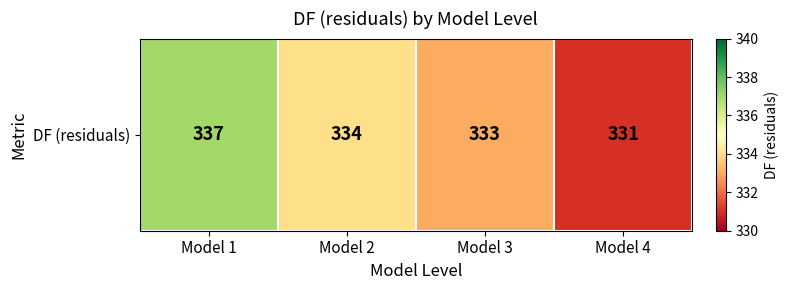

Reading left to right, extract all data points from this chart.

337	334	333	331